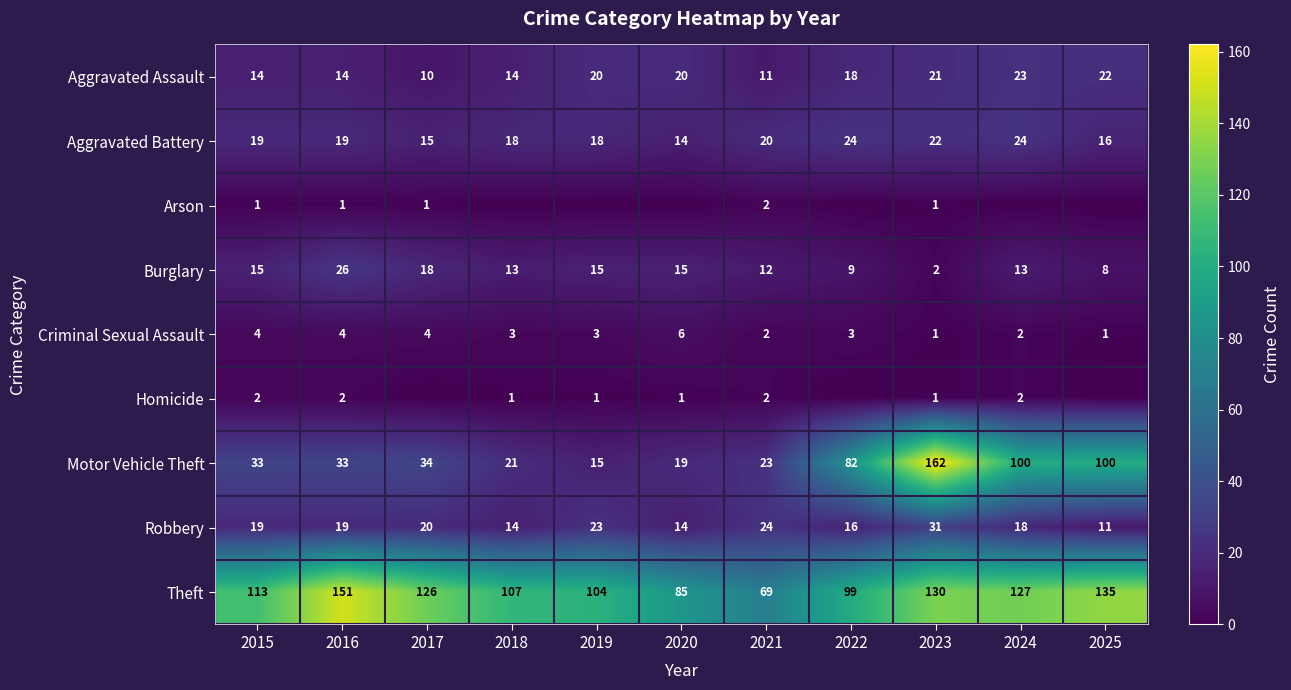

True or false: Robbery has a value of 16 at 2025.

False